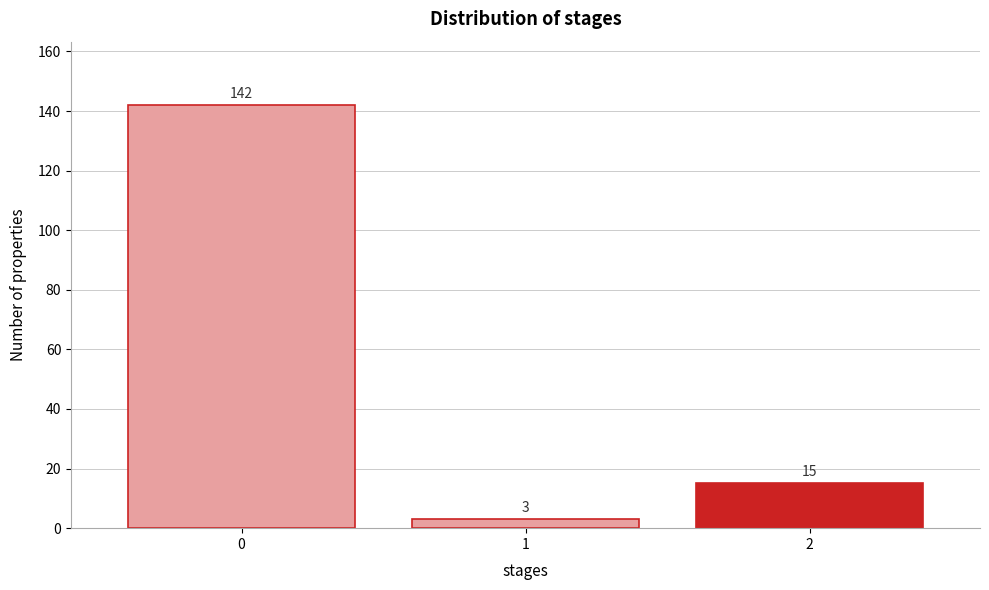

Reading left to right, transcribe all the data shown in this chart.

0=142	1=3	2=15